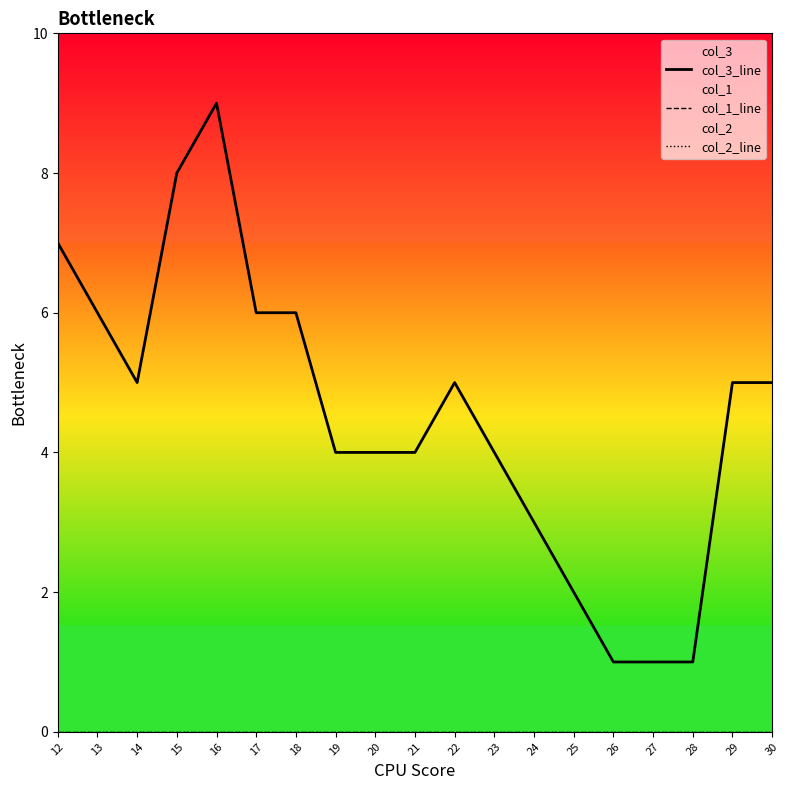

Is this an area chart (filled region under the line)?

No